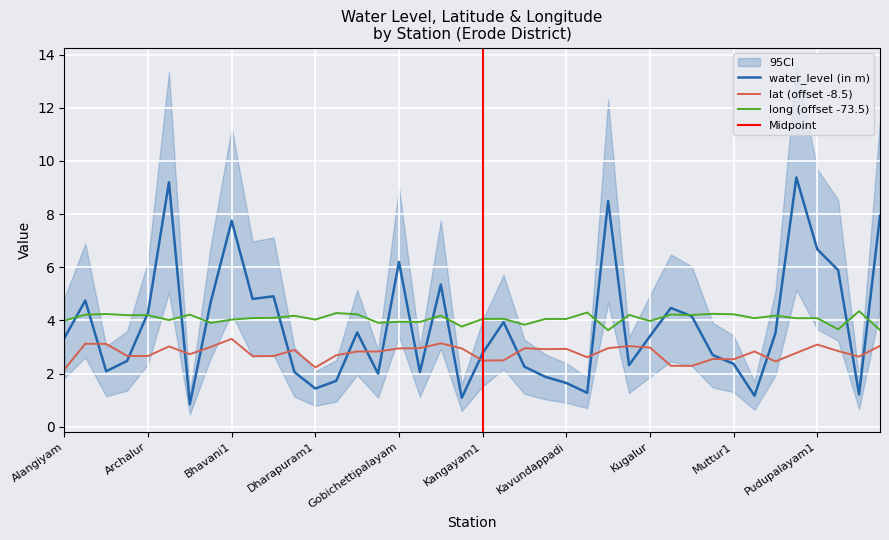

What is the minimum value shown in the chart?

0.8